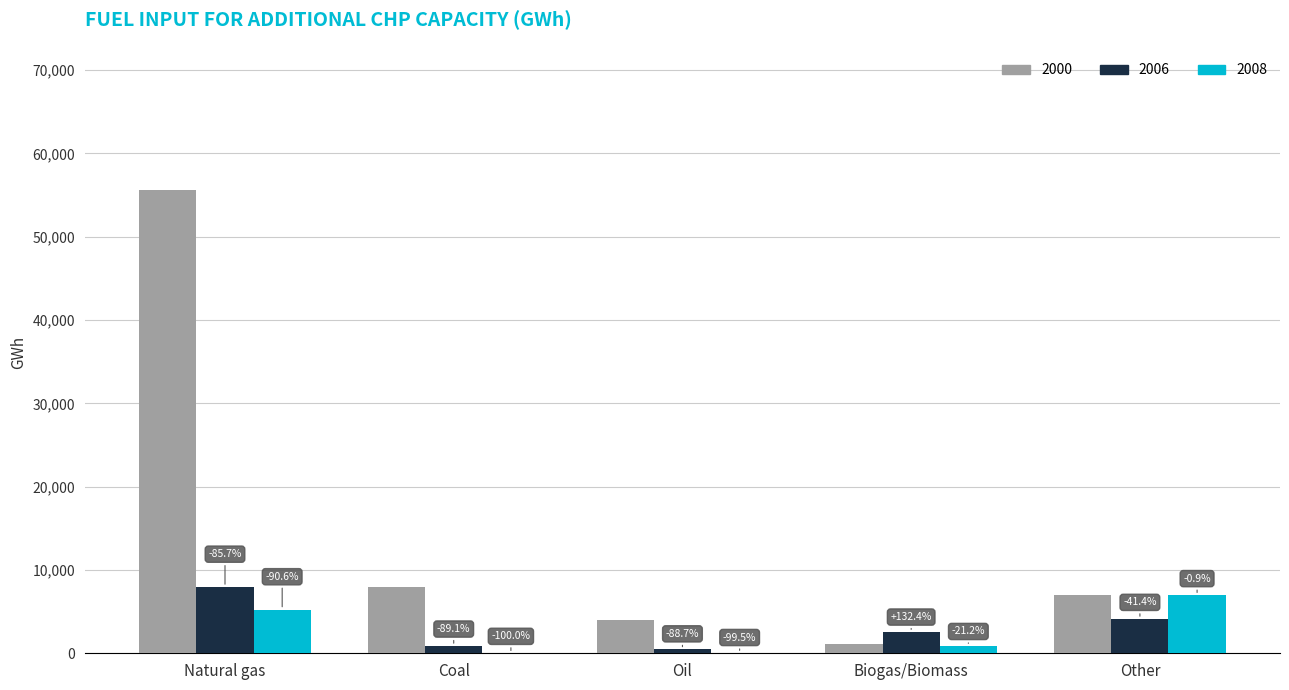

Are the bars grouped side by side (vs. stacked)?

Yes